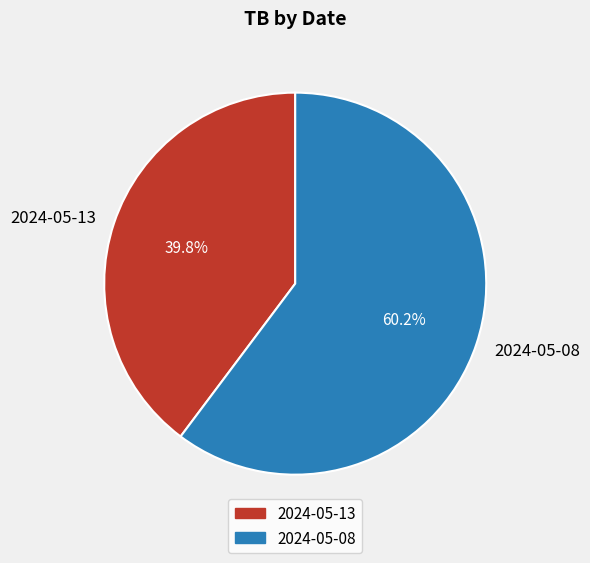

To the nearest percent, what is the average slice percentage?

50%